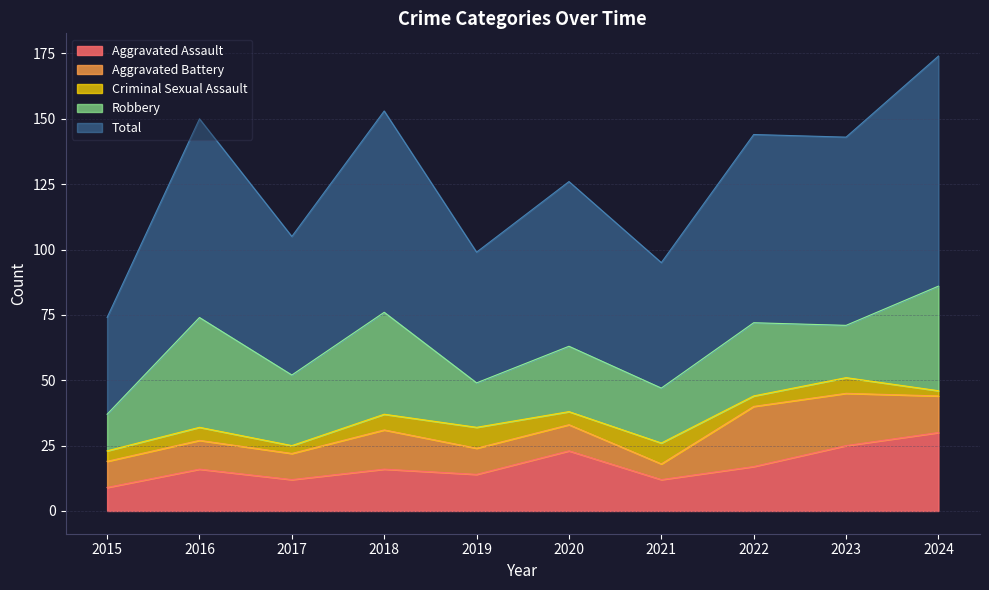

How many values in the Aggravated Battery series are below 11?

5